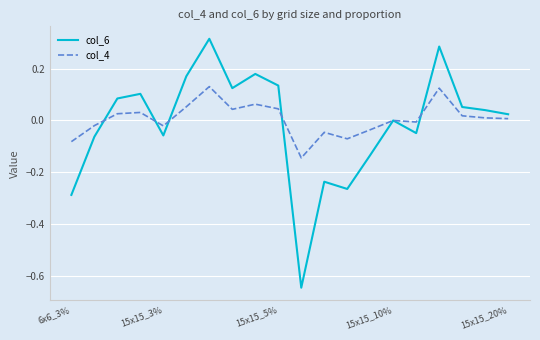

Is this an area chart (filled region under the line)?

No